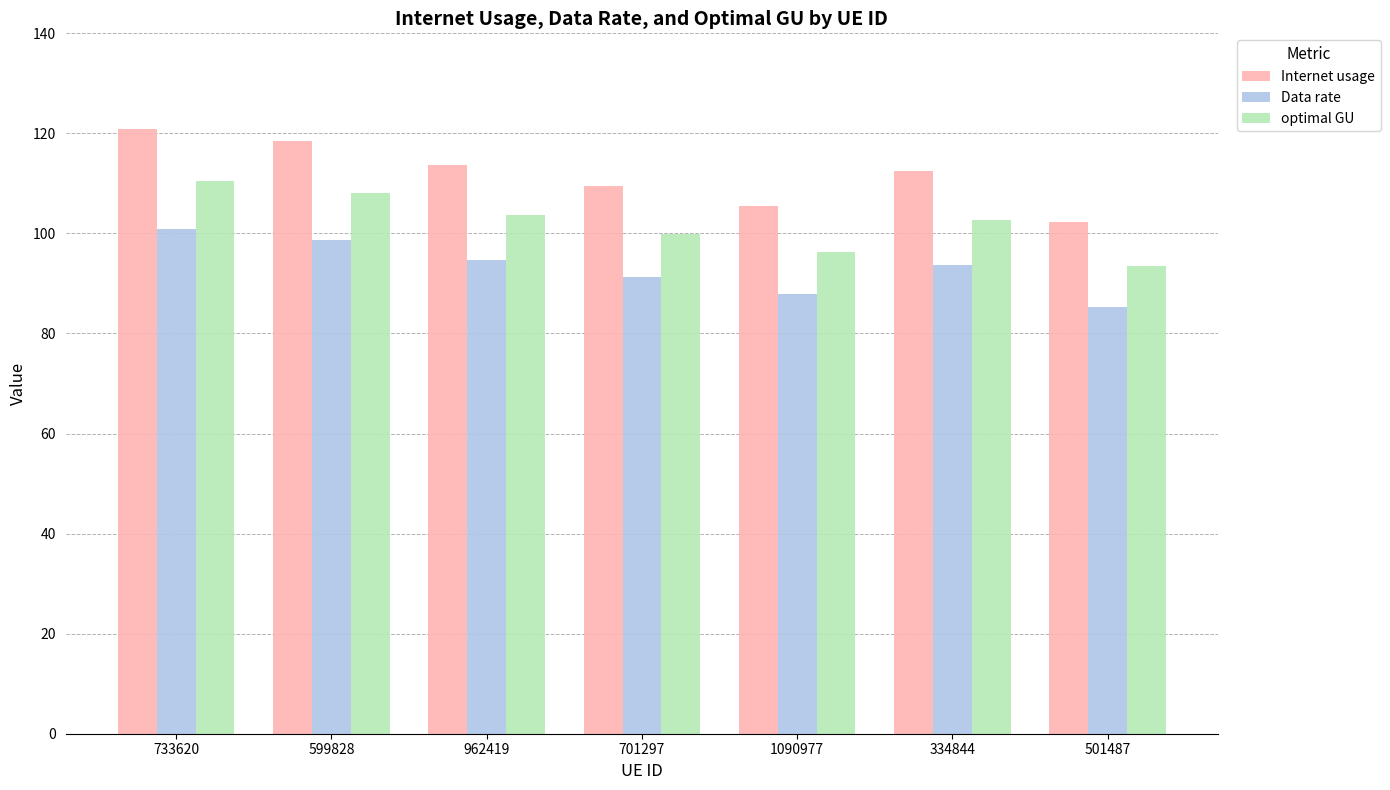

Count the number of categories in the chart.

7